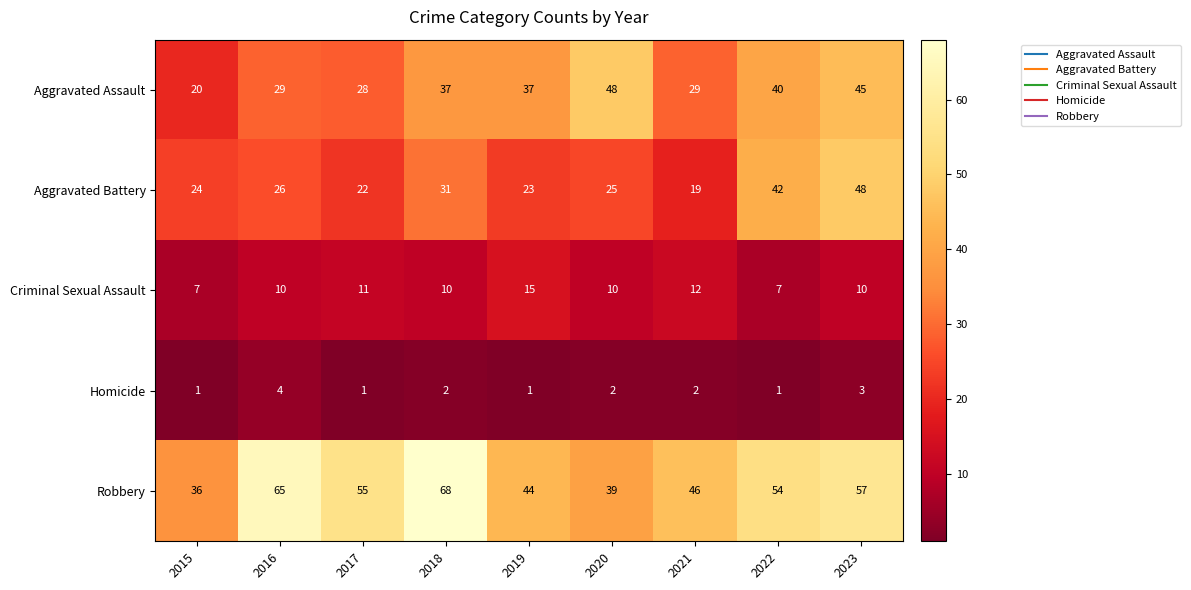

What is the minimum value shown in the chart?

1